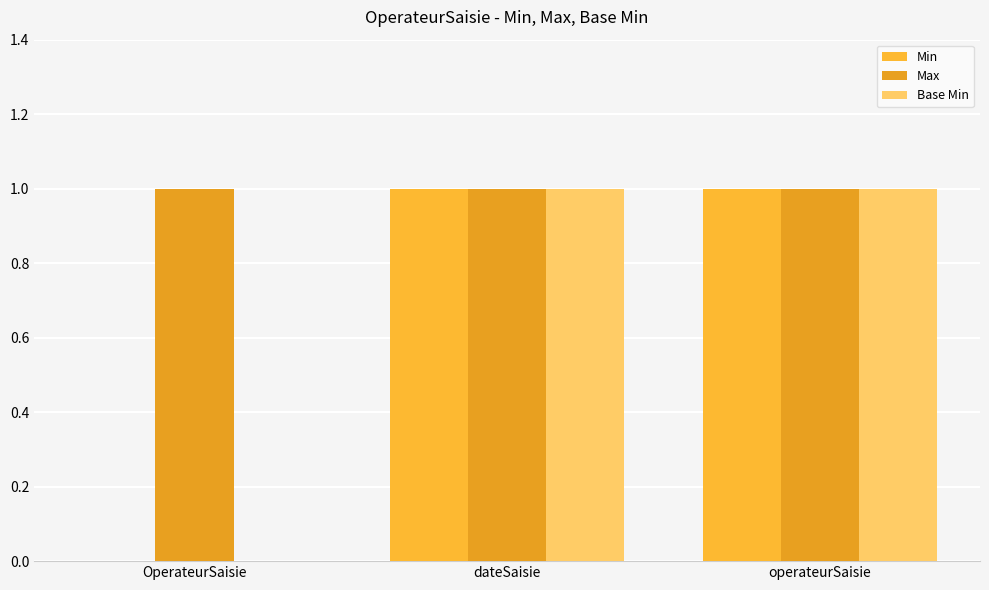

What is the approximate value of Max at dateSaisie?

1